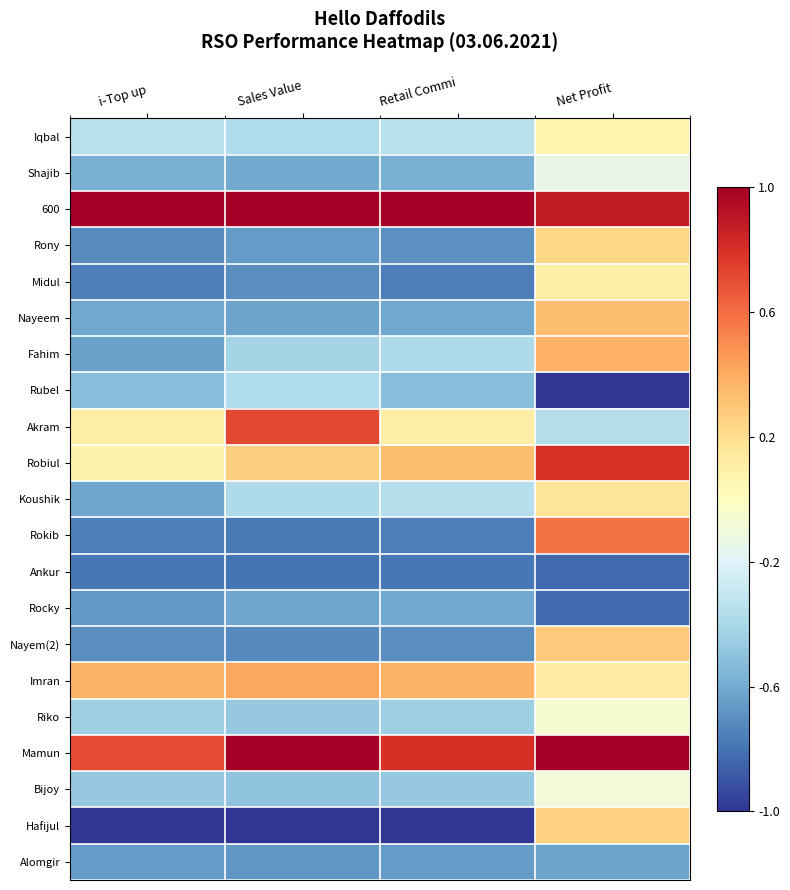

Which series has the largest total across all categories?

600